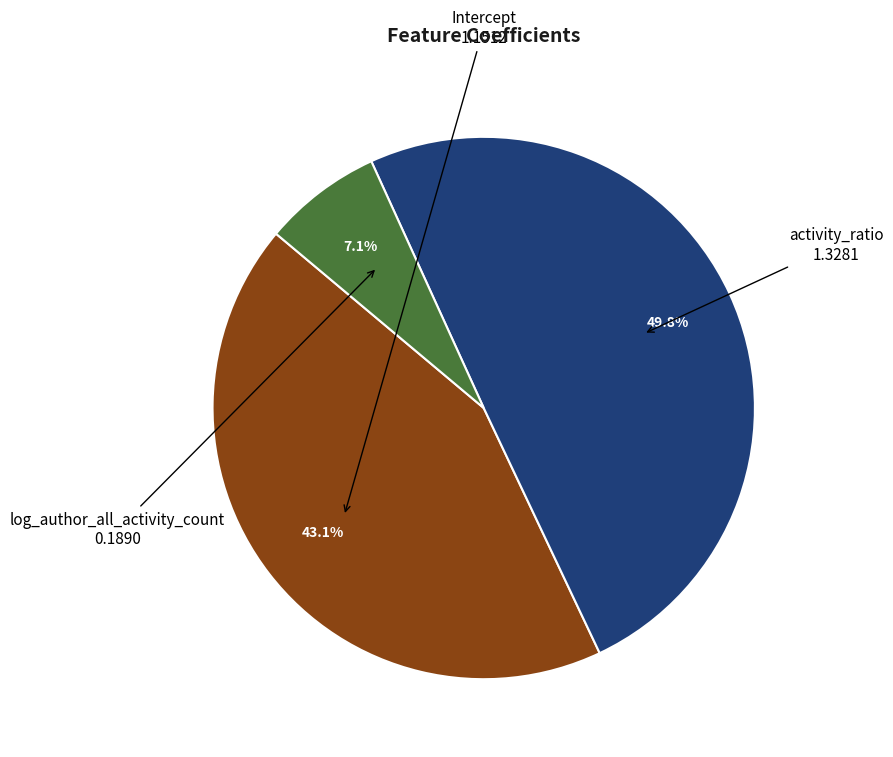

Count the number of slices in the pie.

3